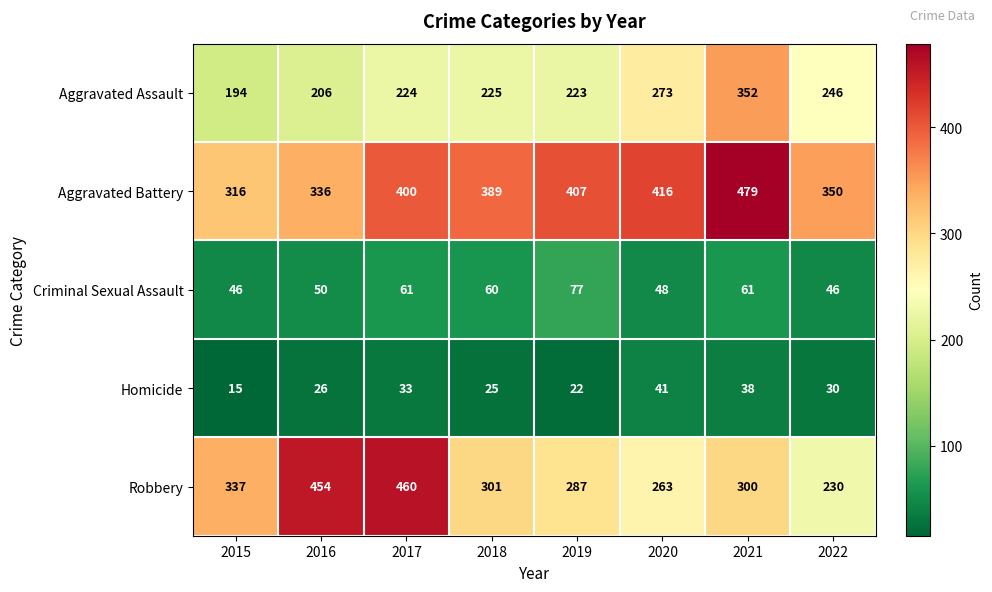

What is the total value across all series at 2016?

1072